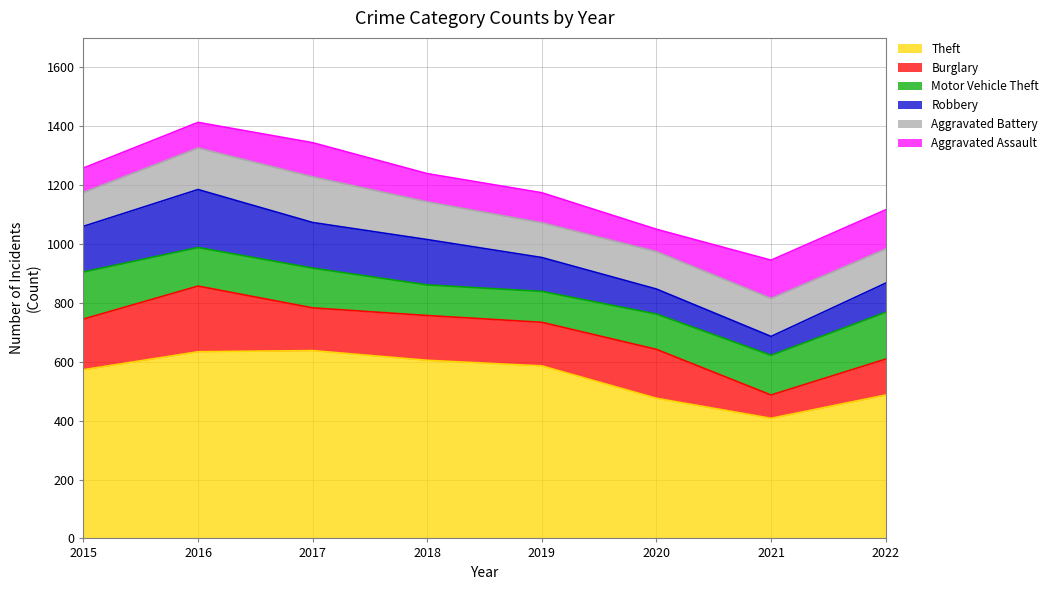

Rank the series at 2017 from lowest to highest value.

Aggravated Assault, Motor Vehicle Theft, Burglary, Robbery, Aggravated Battery, Theft